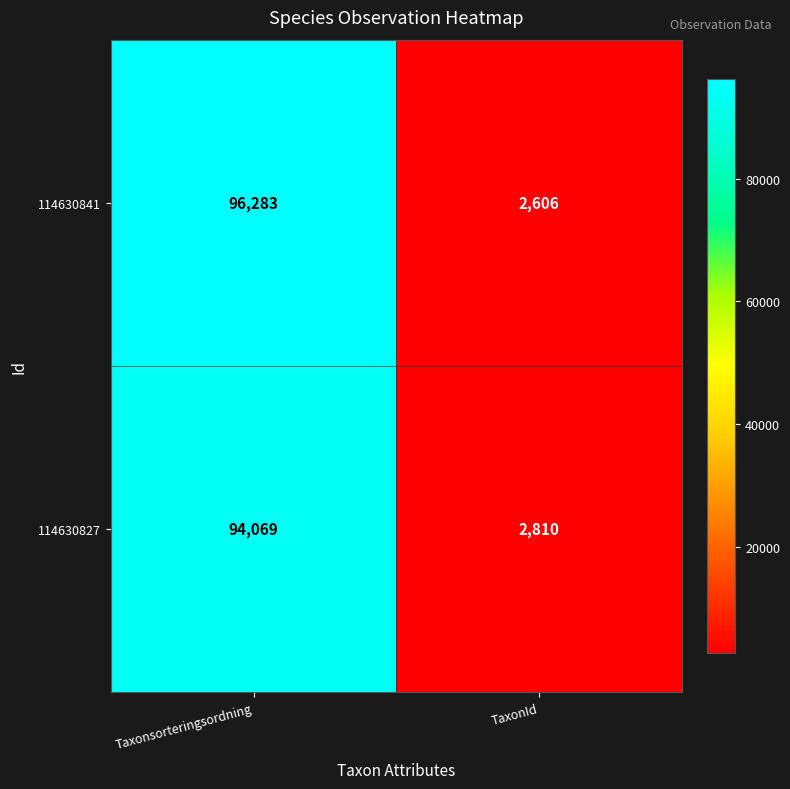

Is it true that 114630841 equals 96283 at Taxonsorteringsordning?

True